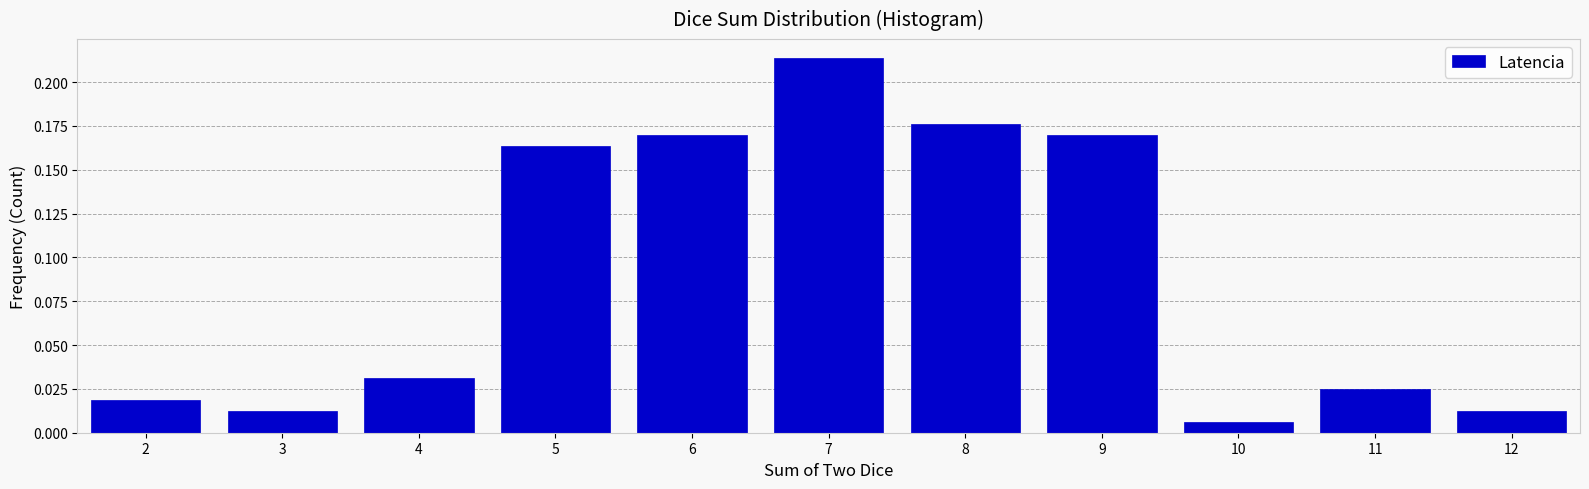

Which category has the lowest value across all series?

10